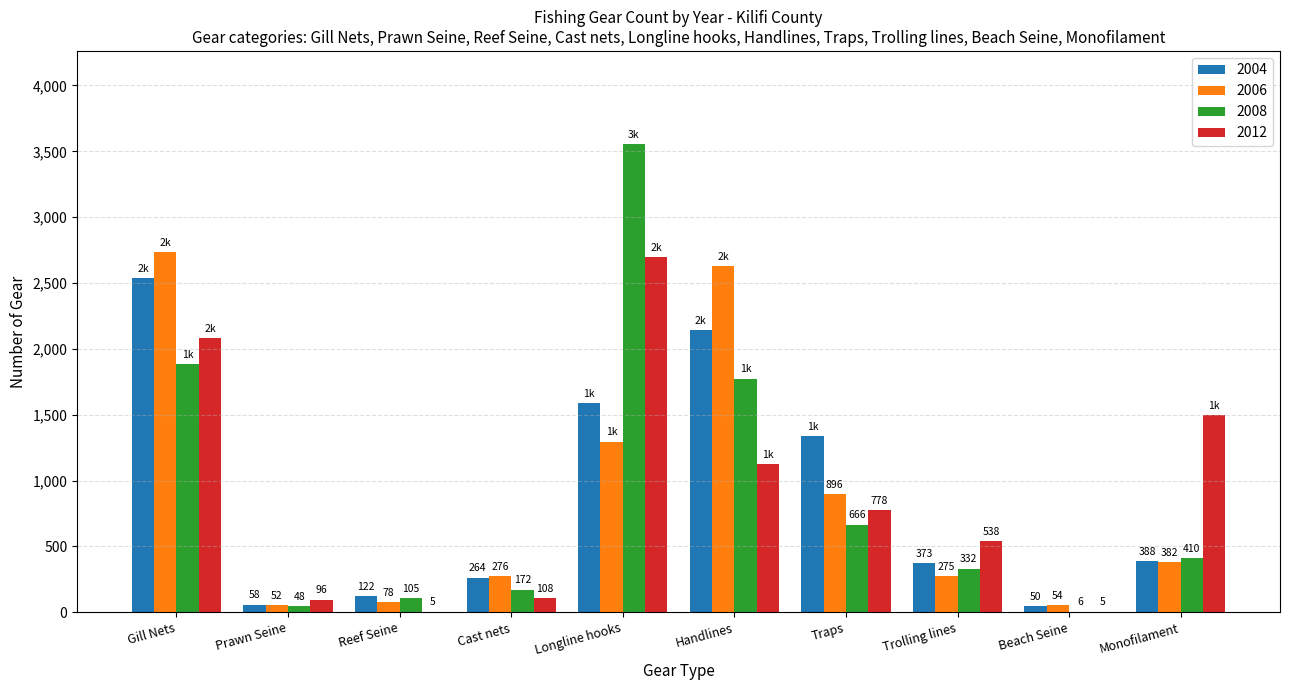

How many series are shown in this chart?

4